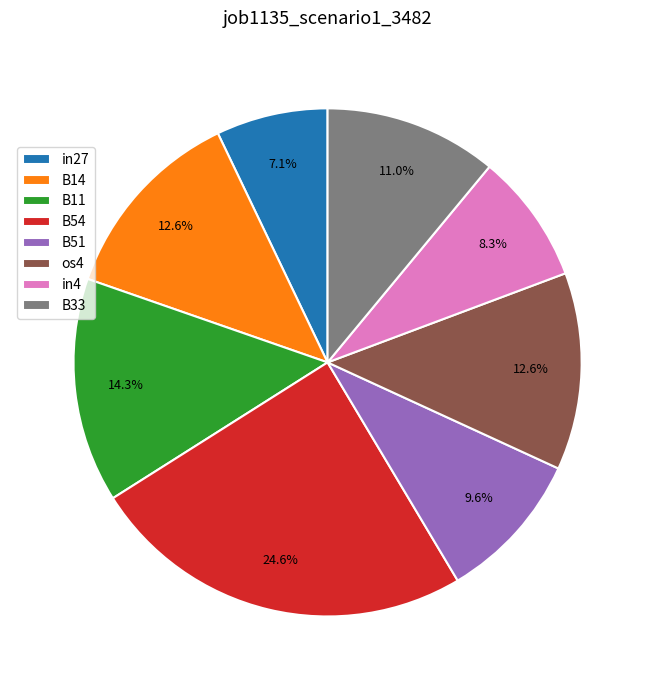

Do B11 and in27 together represent more than half of the pie?

No